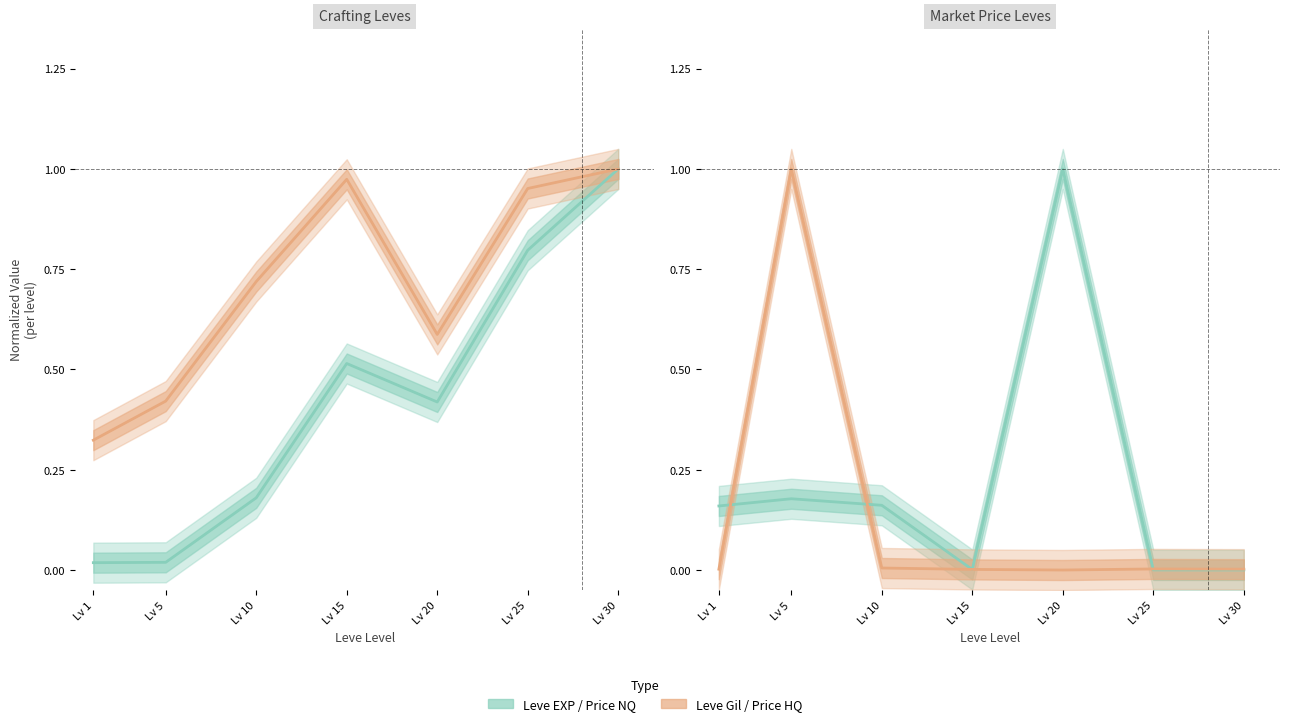

Is the value of currentAveragePriceNQ at Lv 30 greater than the value of Leve Gil at Lv 1?

No